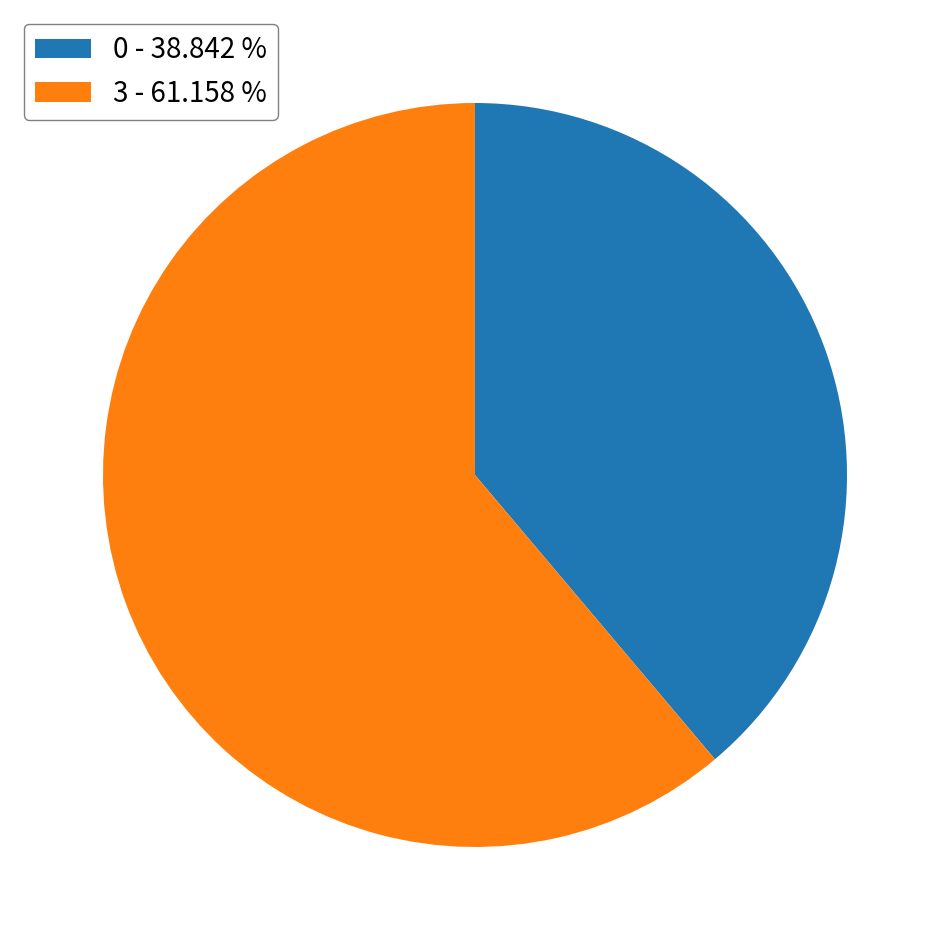

Combined, do 3 - 61.158 % and 0 - 38.842 % account for over 50%?

Yes